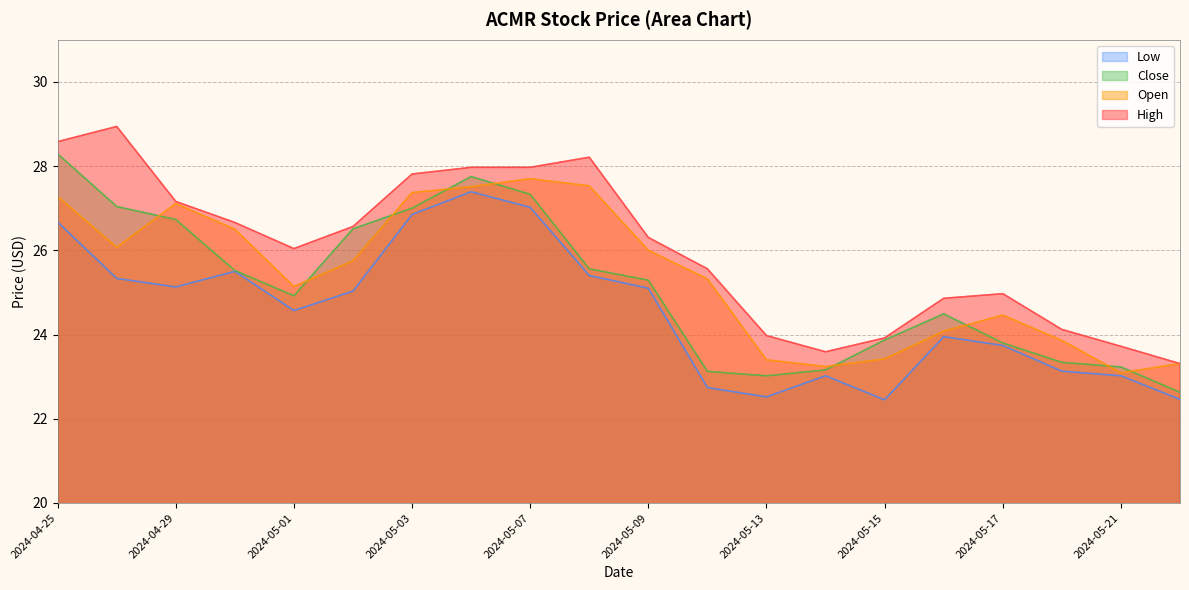

What is the total value across all series at 2024-05-09?

102.7